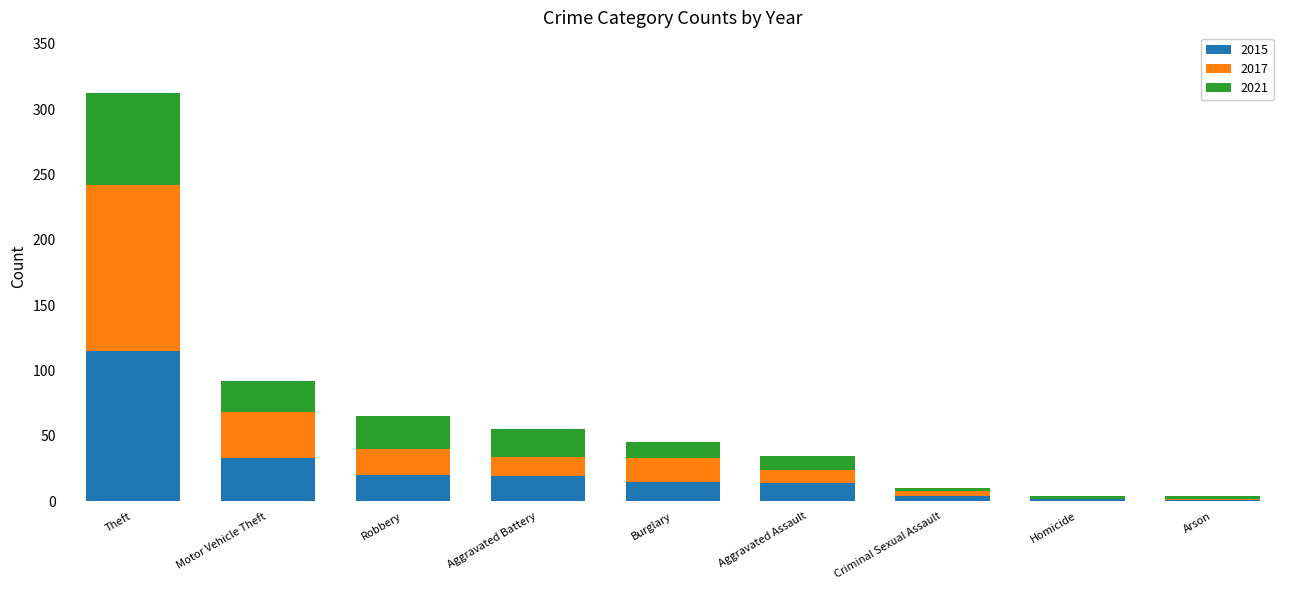

How many categories are shown in the chart?

9